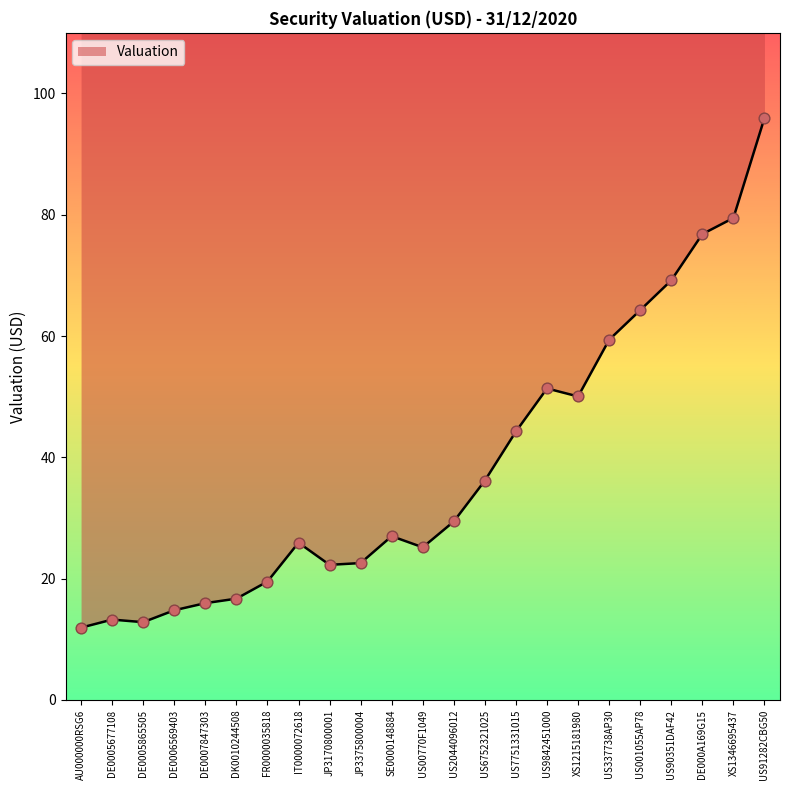

What is the change in value from JP3375800004 to US90351DAF42?

+46.6